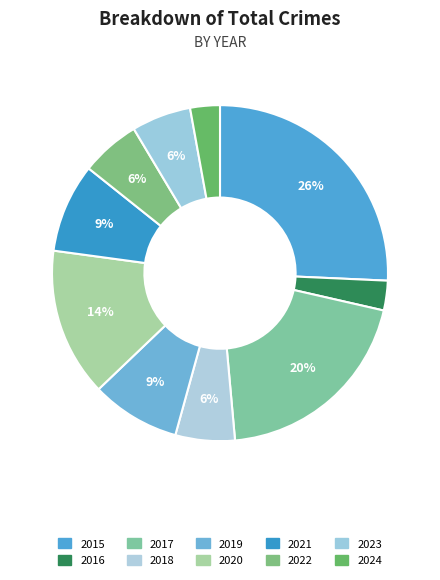

To the nearest percent, what portion does 2021 represent?

9%